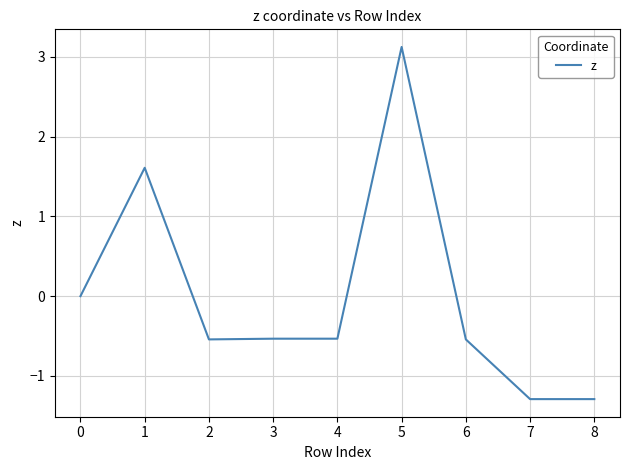

Between 1 and 5, which is larger?

5